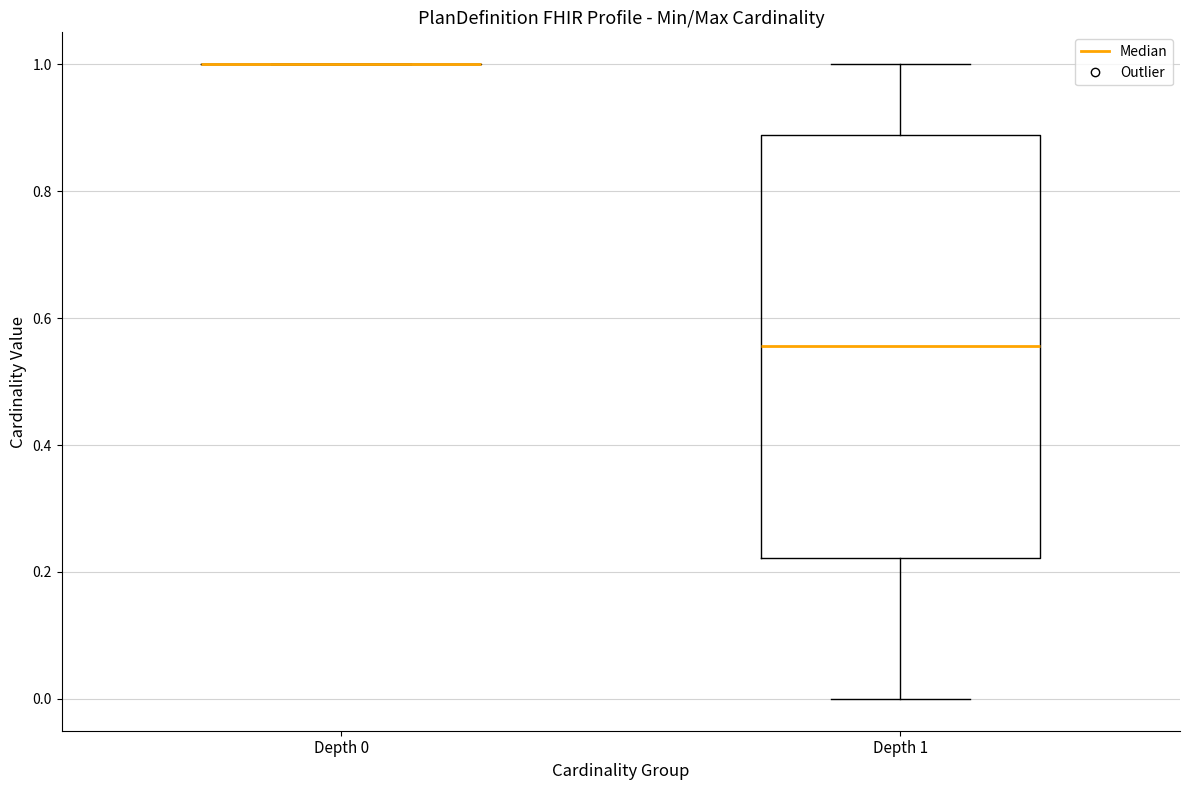

Which box is the tallest, from its lower edge to its upper edge?

Depth 1